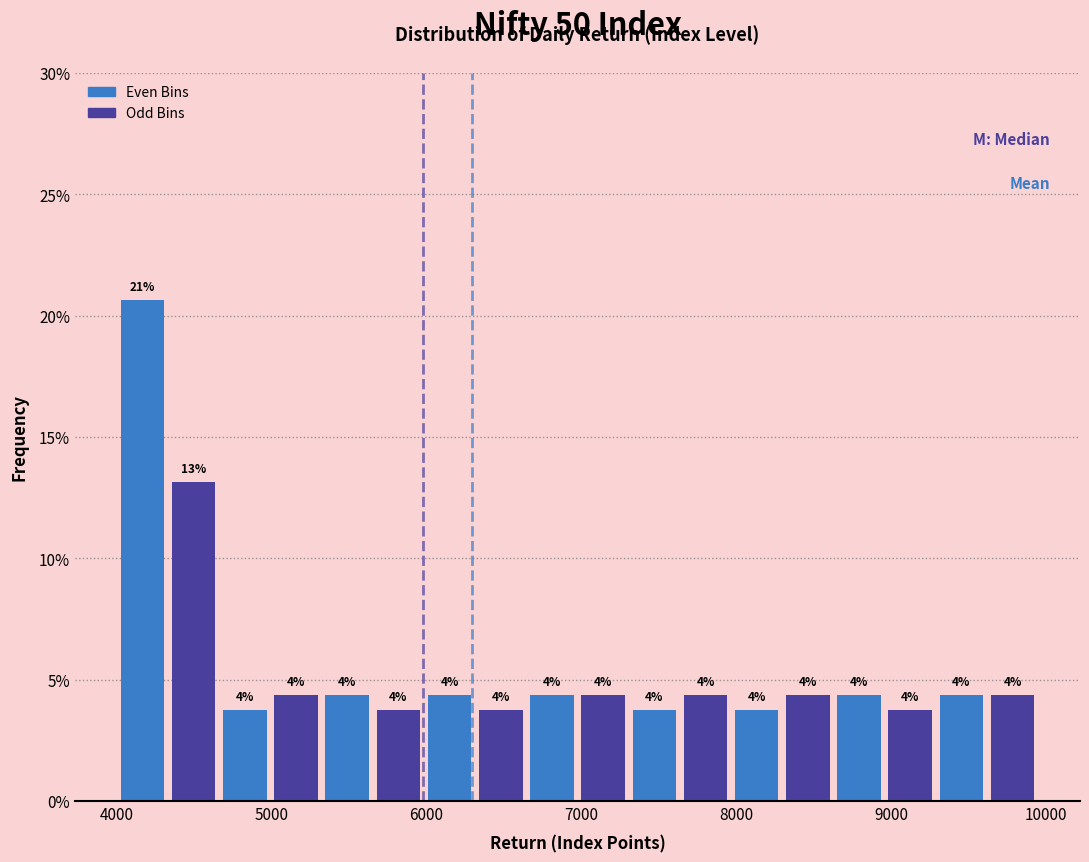

Read against the x-axis, roughly where is the centre of the tallest bar?

4200